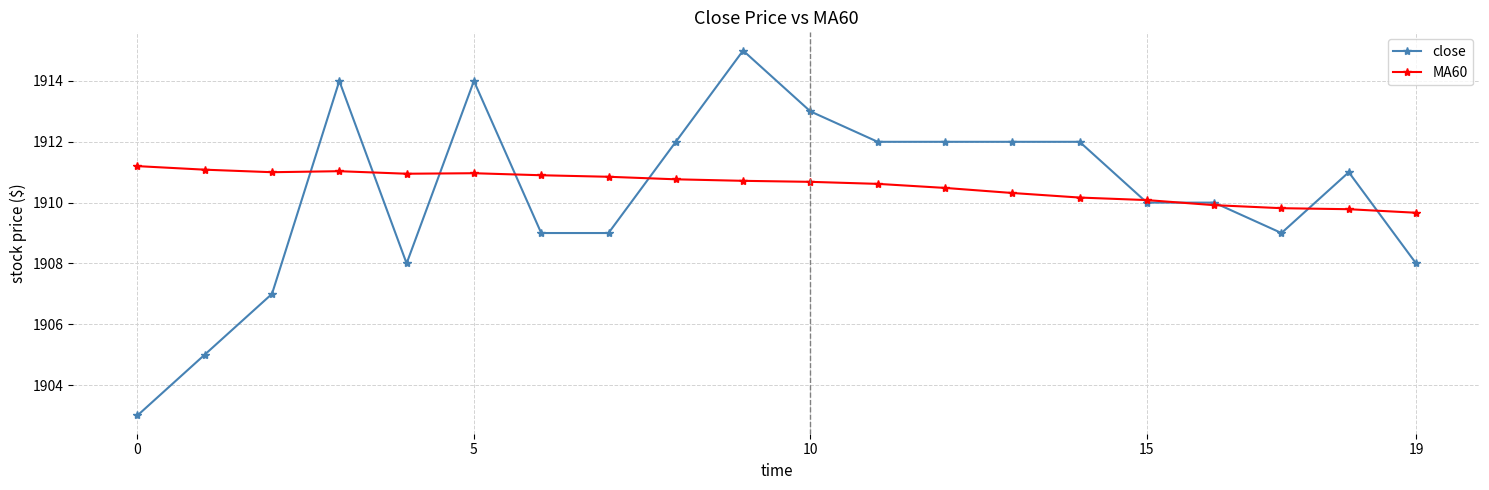

What is the value of the close point at the 14th from the left?

1912.0